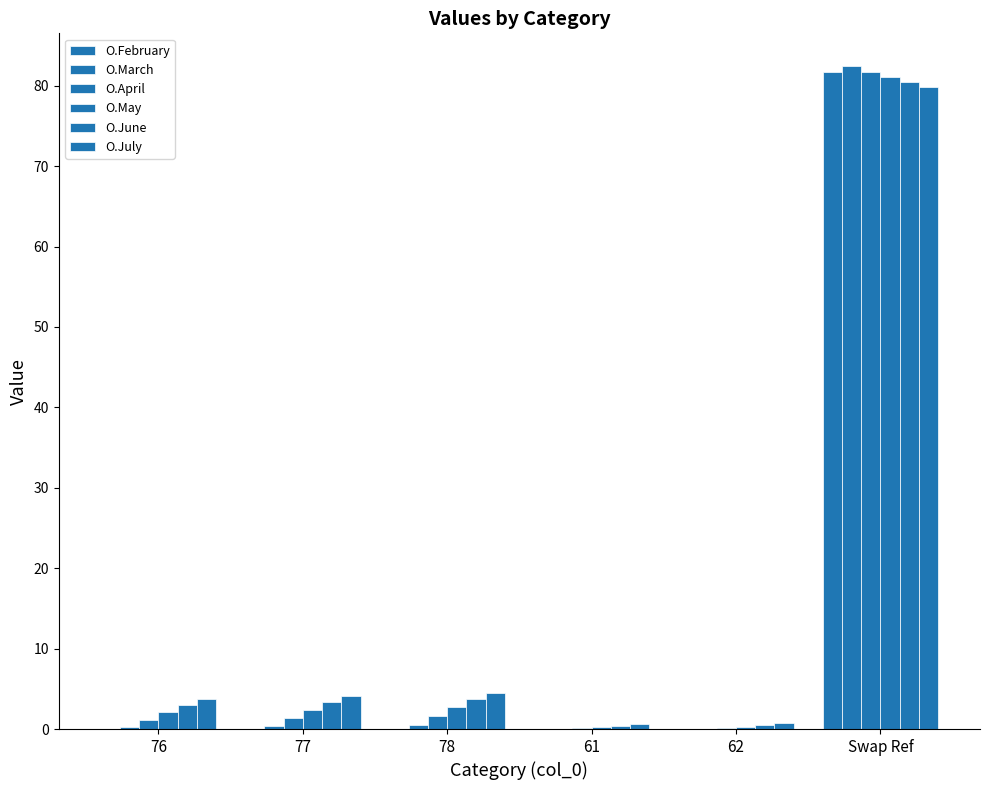

Count the number of data series in this chart.

6